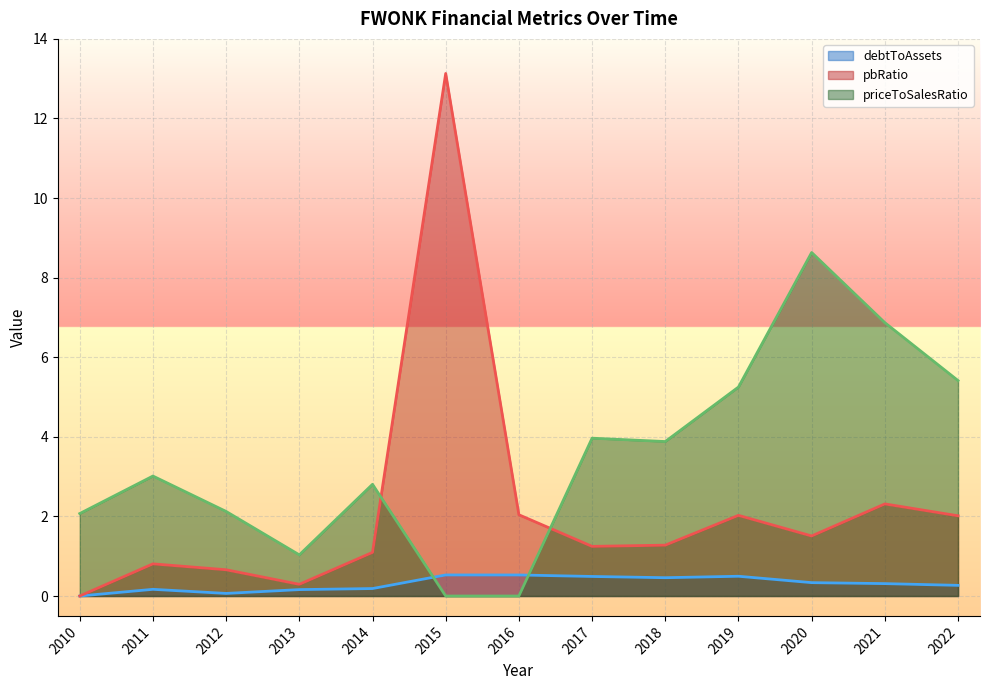

True or false: priceToSalesRatio has more than 1 interior local peaks.

True